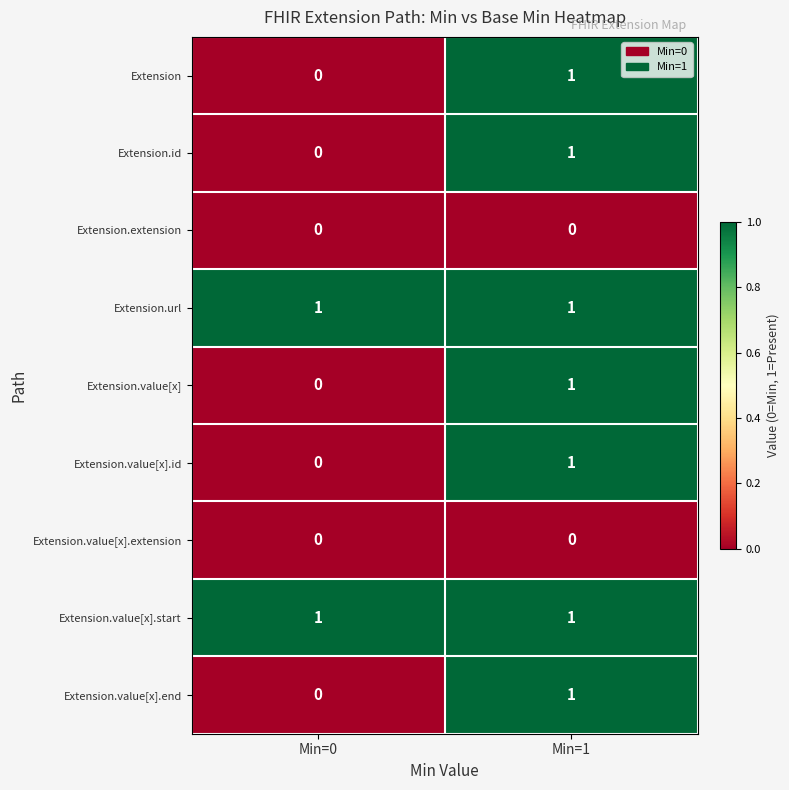

At which category is the sum across all series the highest?

Min=1